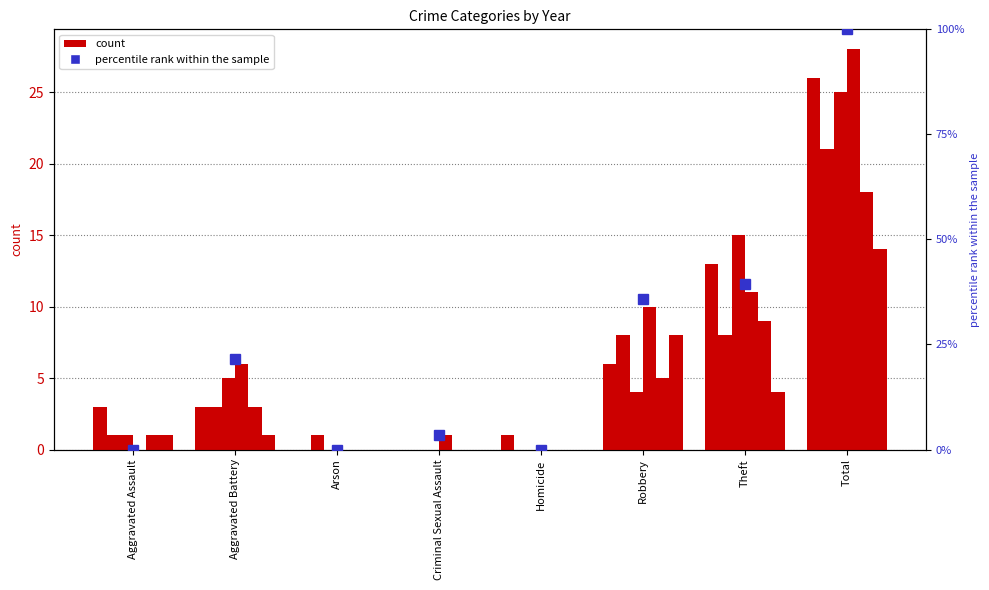

The chart shows a value of 35.7 at Robbery. True or false?

True